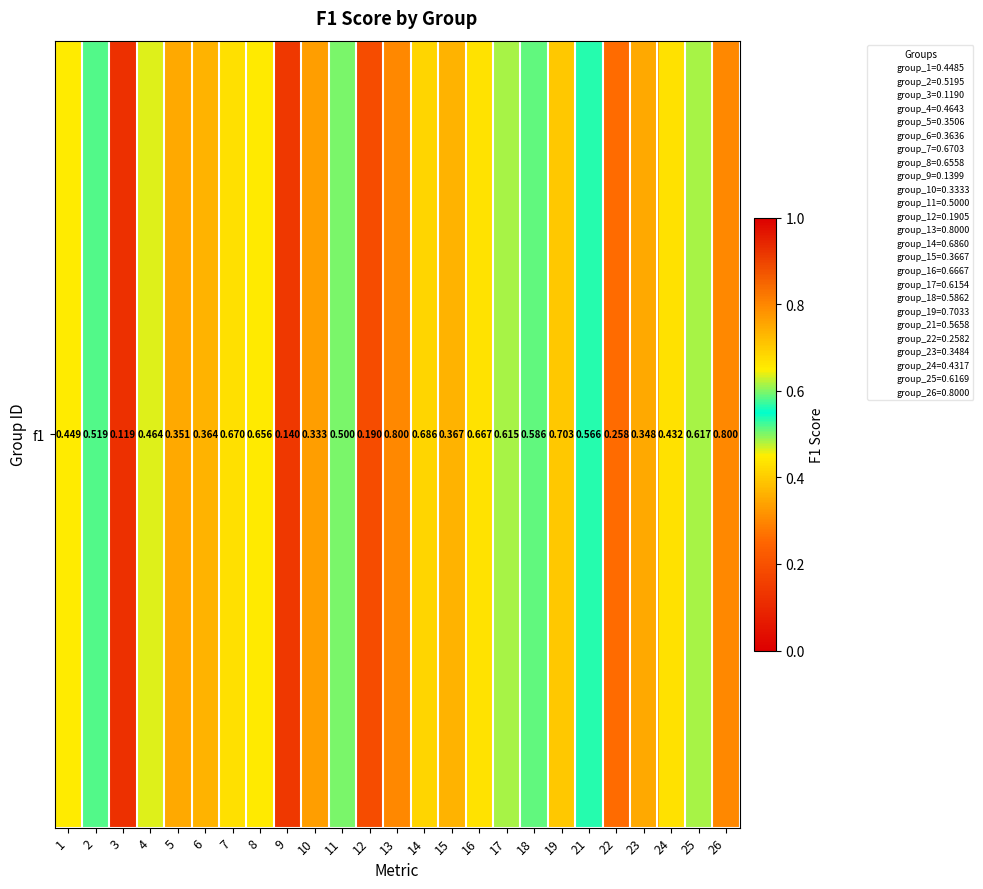

How many series are shown in this chart?

1